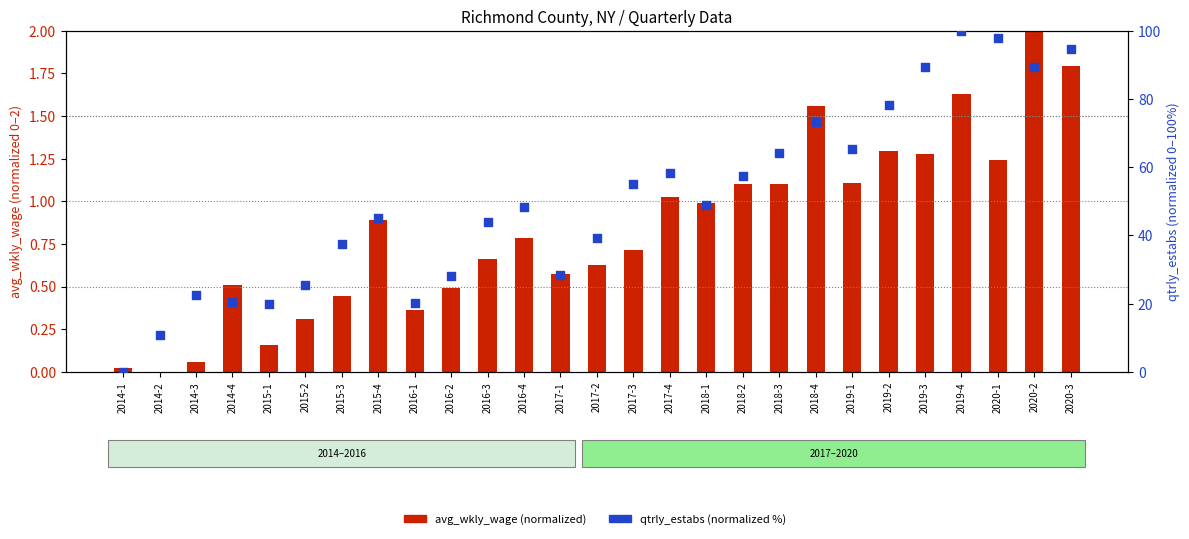

Is the value of avg_wkly_wage (normalized) at 2014-3 greater than the value of qtrly_estabs (normalized %) at 2017-1?

No